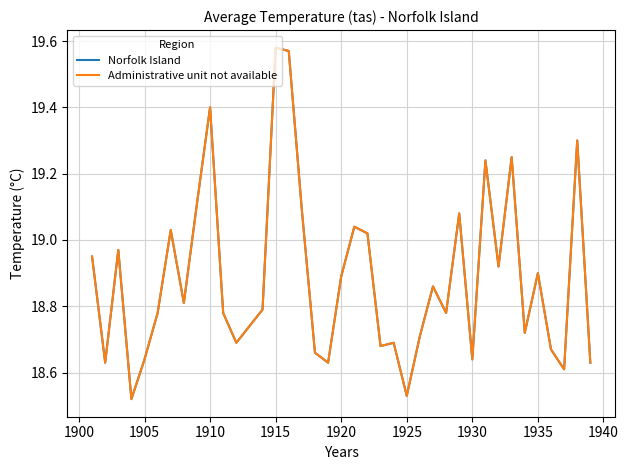

Is this an area chart (filled region under the line)?

No